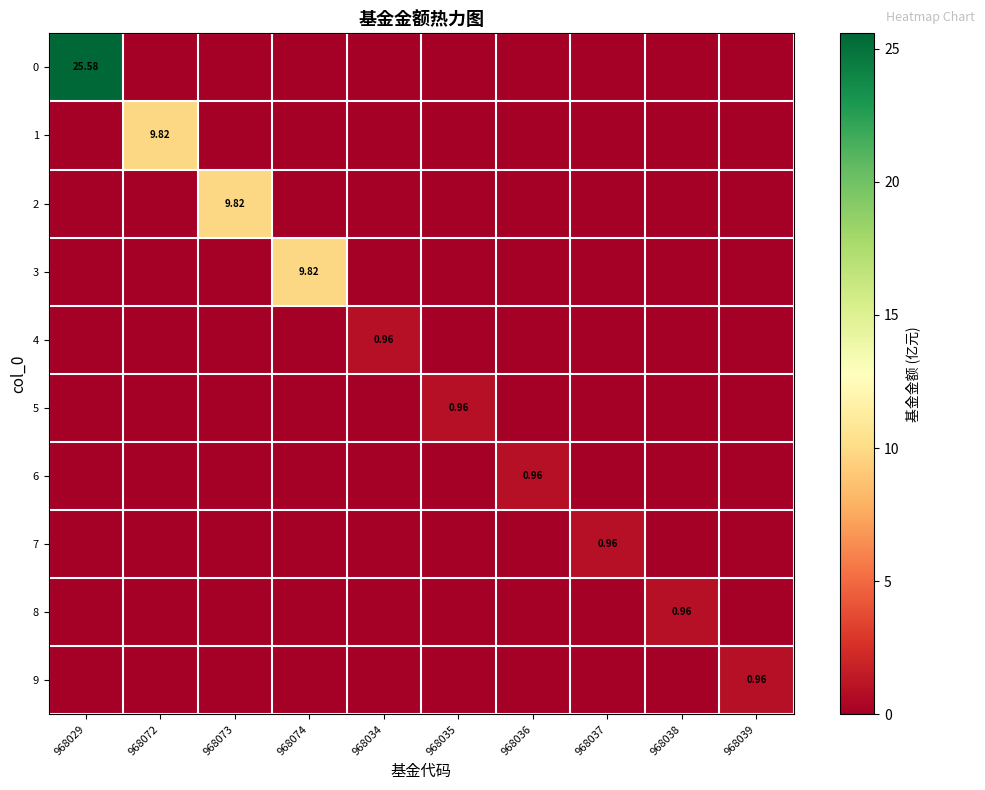

How many values in 2 are above zero?

1